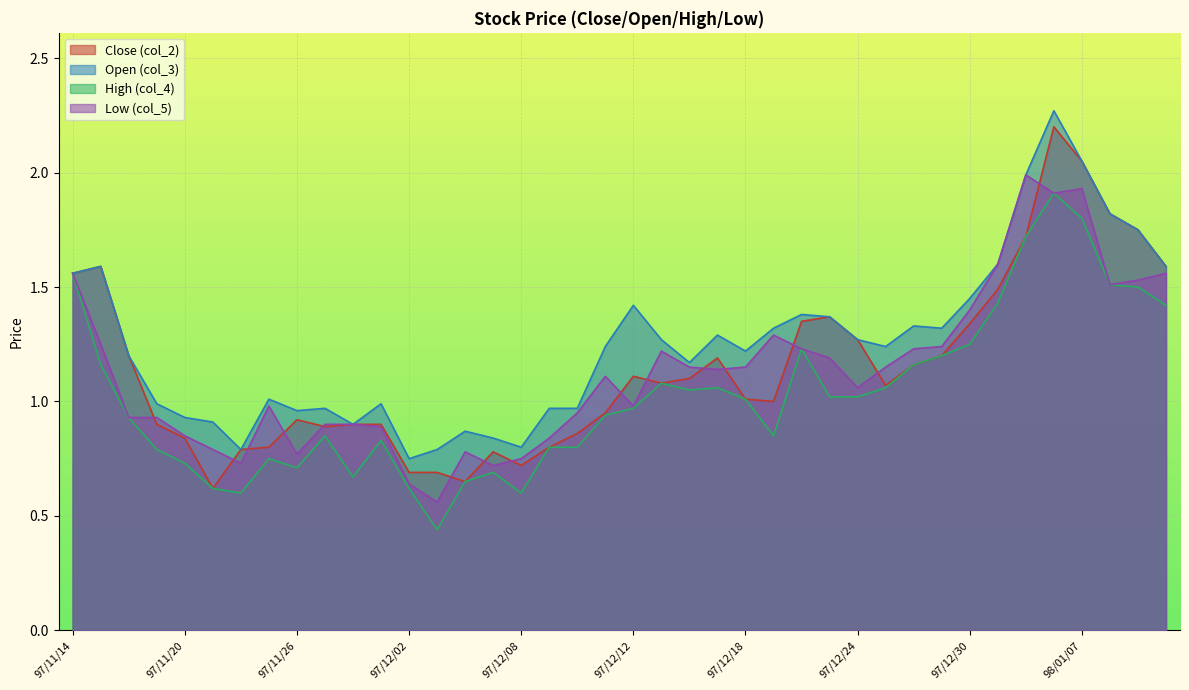

Between 97/12/09 and 98/01/09, which is larger?

98/01/09